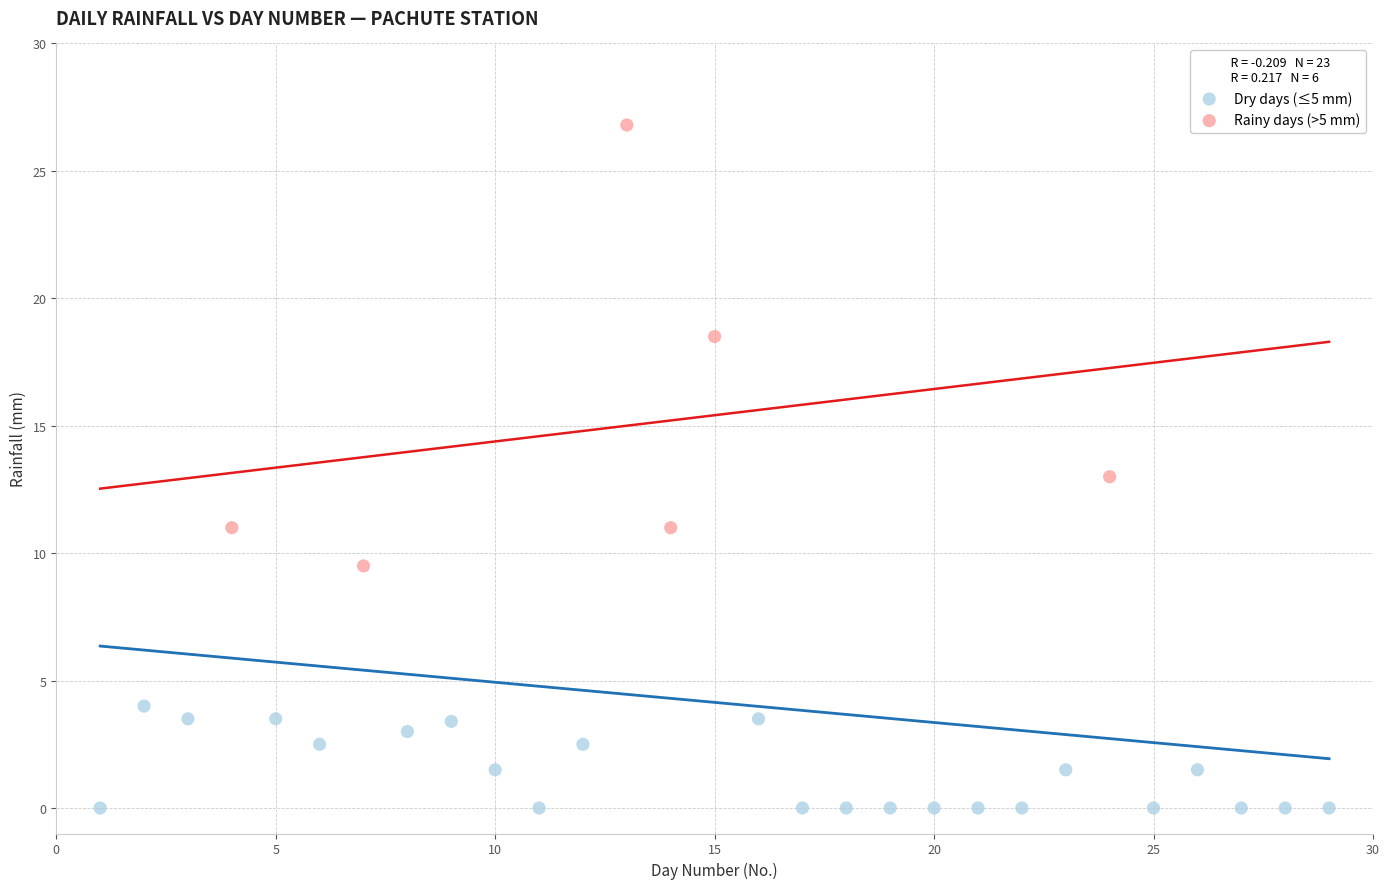

Which series contains the lowest Y value?

Dry days (≤5 mm)